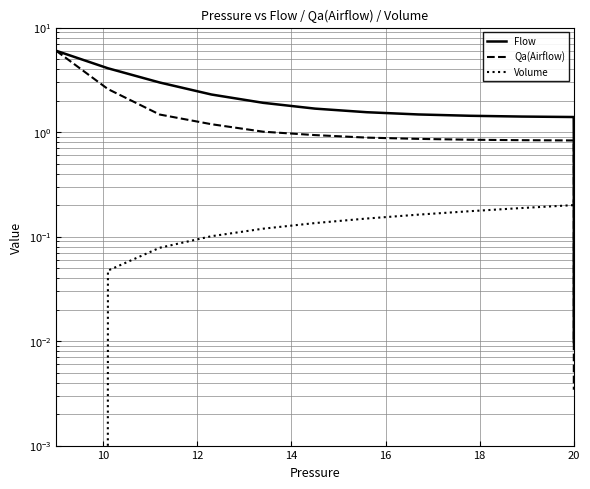

At 12, list the series in order from smallest to largest.

Volume, Qa(Airflow), Flow